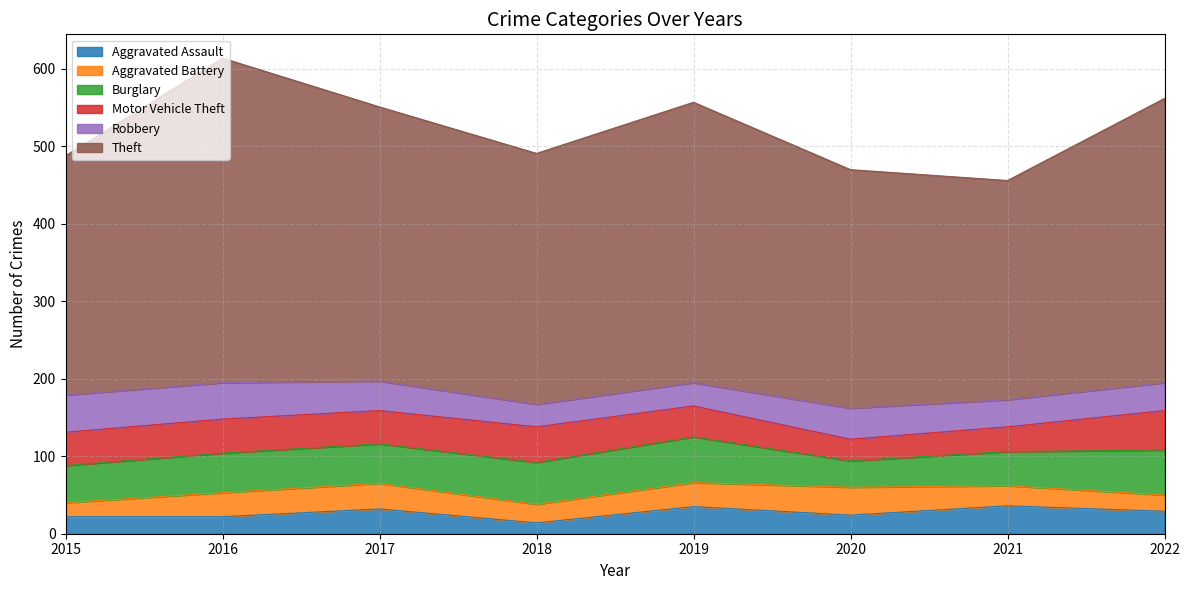

Does the chart display data point markers on the line(s)?

No